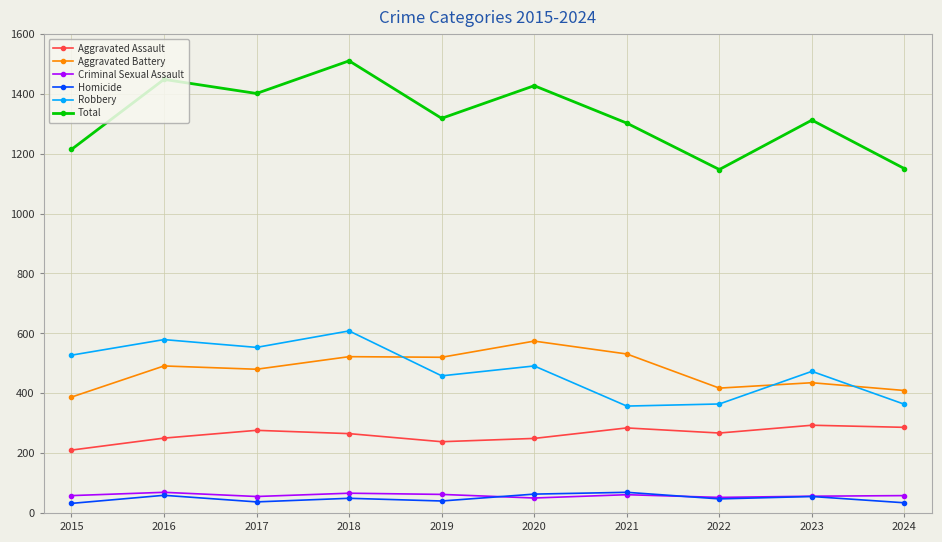

What is the value of the Robbery point at the 8th from the left?

364